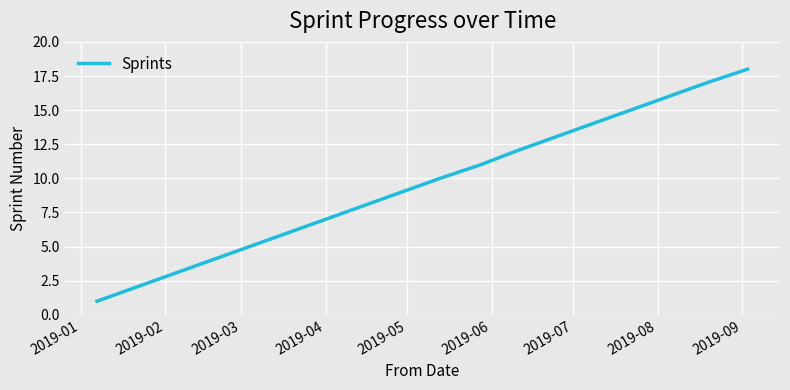

What is the maximum value shown in the chart?

18